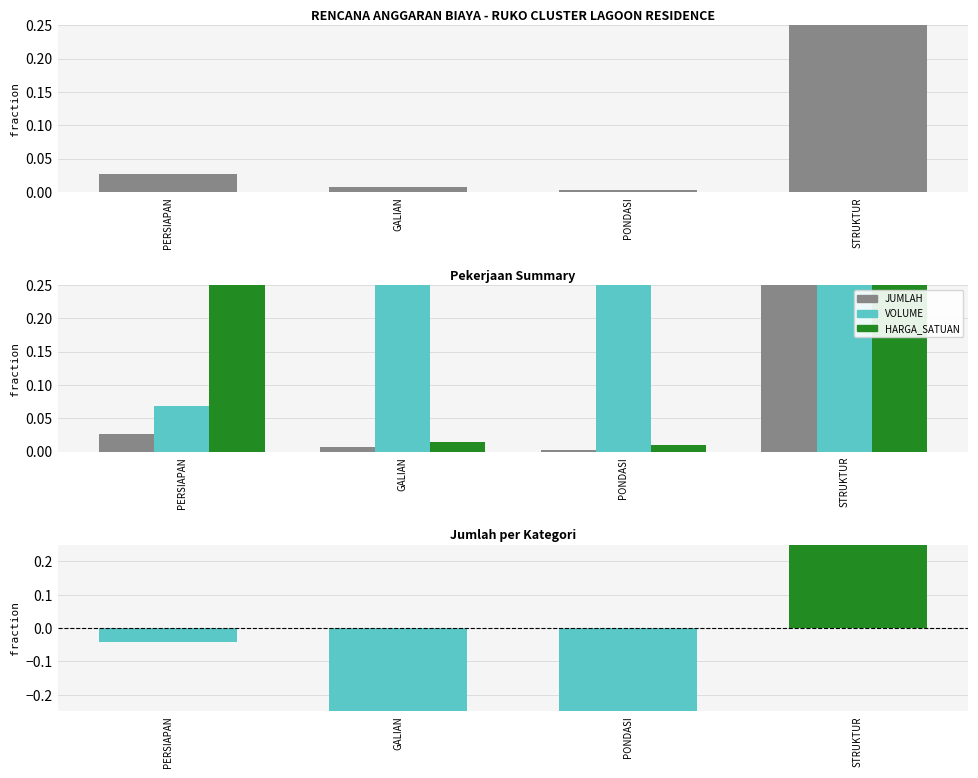

Which label corresponds to the largest value in the chart?

STRUKTUR